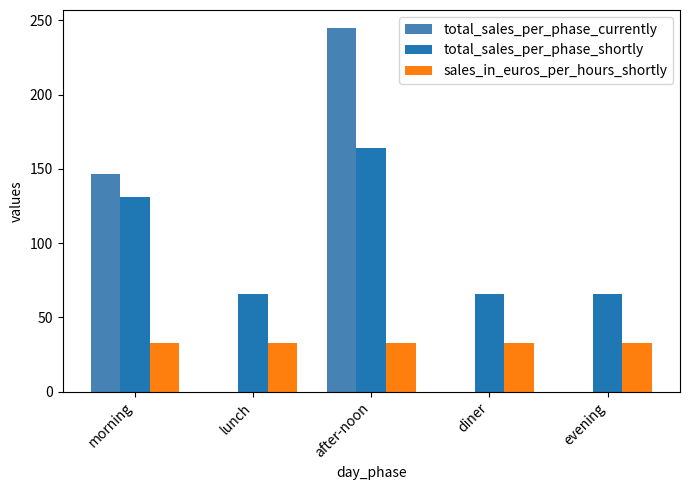

Is it true that sales_in_euros_per_hours_shortly equals 32.8 at morning?

True